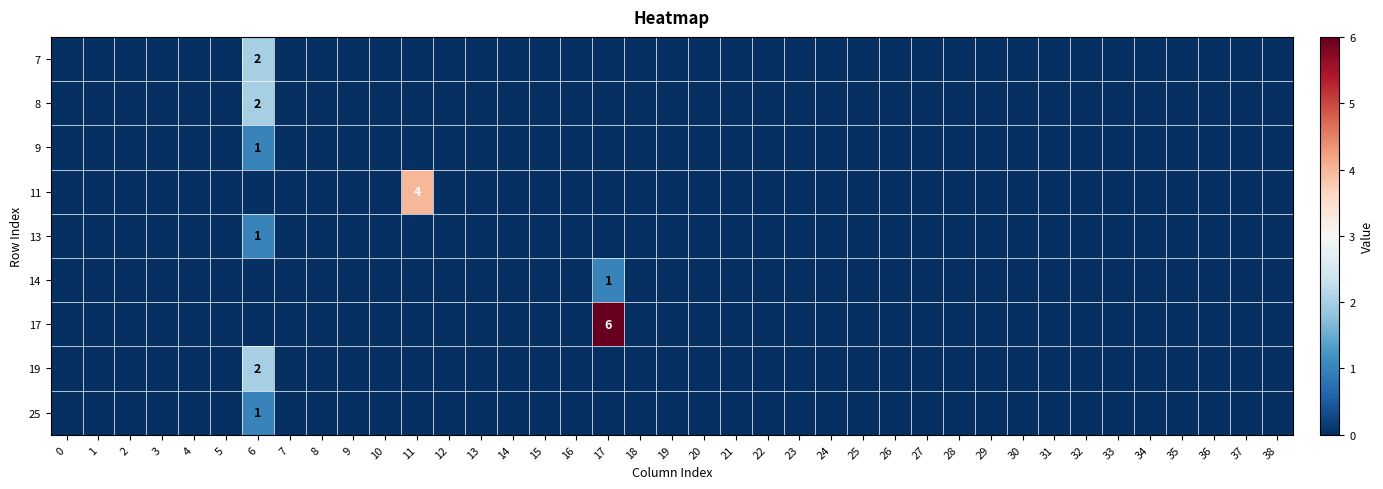

Is the value of 17 at 16 greater than the value of 19 at 6?

No